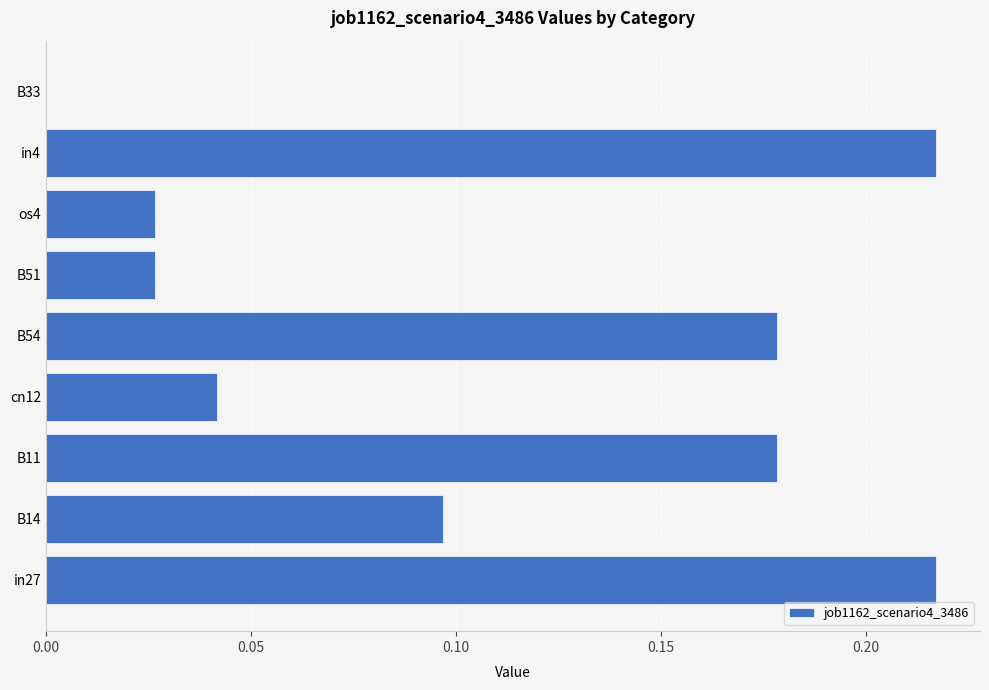

Between B11 and in27, which is larger?

in27